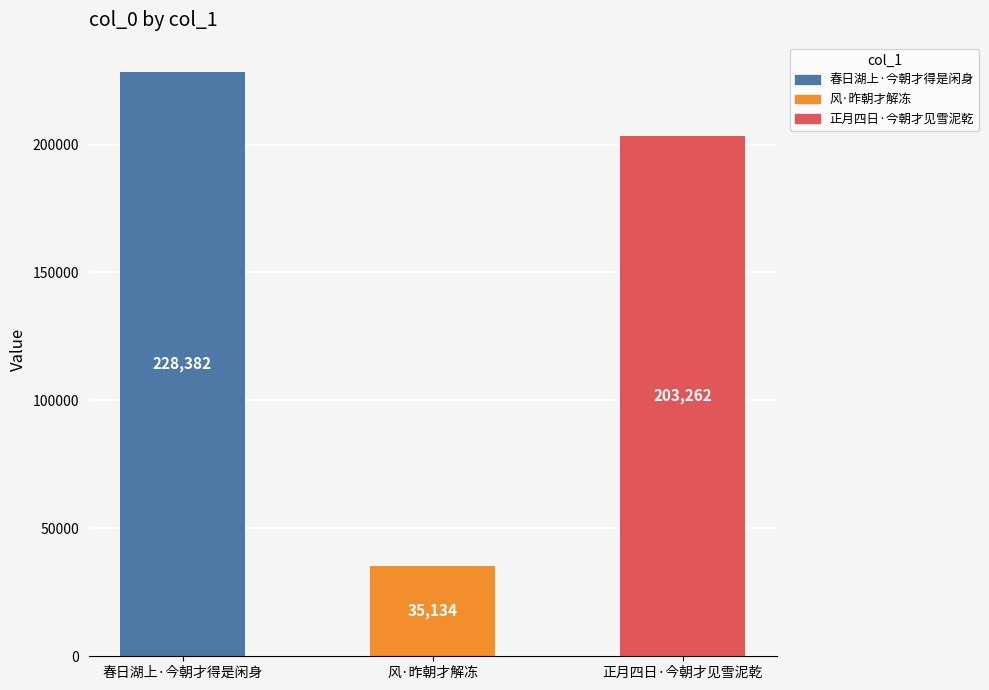

What is the change in value from 春日湖上·今朝才得是闲身 to 风·昨朝才解冻?

-193248